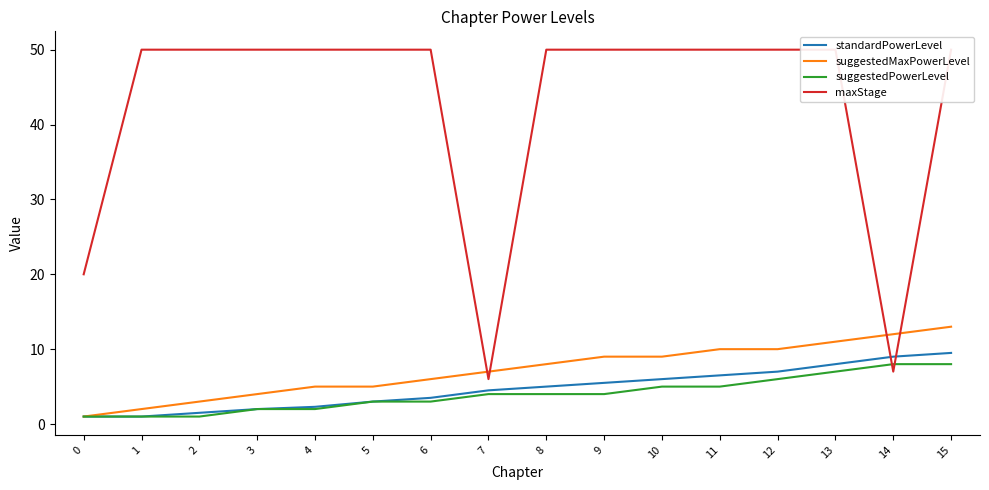

What are all the series names shown in the legend?

standardPowerLevel, suggestedMaxPowerLevel, suggestedPowerLevel, maxStage